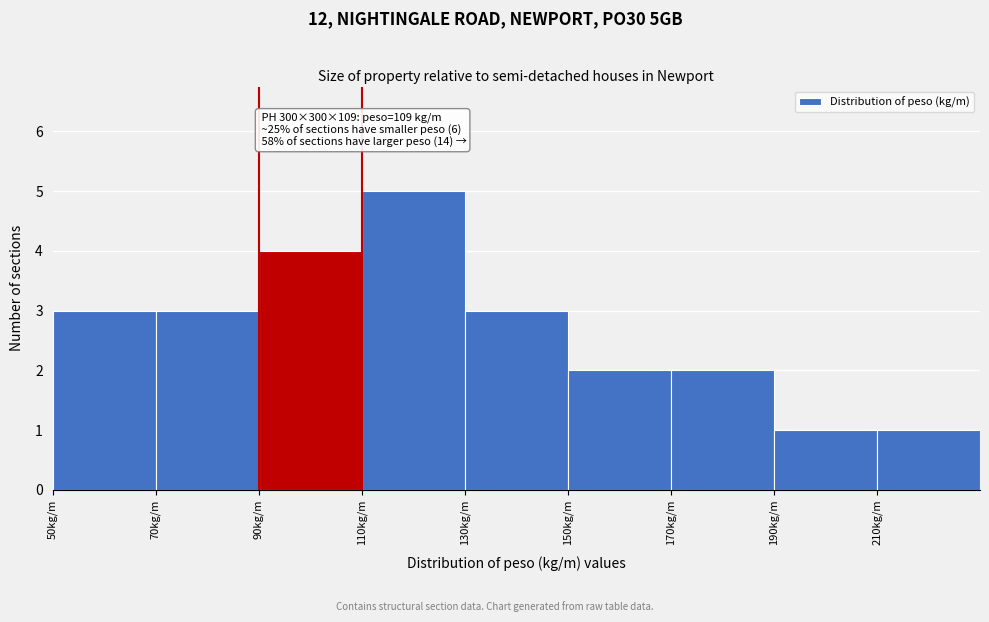

Which range on the x-axis has the tallest bar?

110 to 130